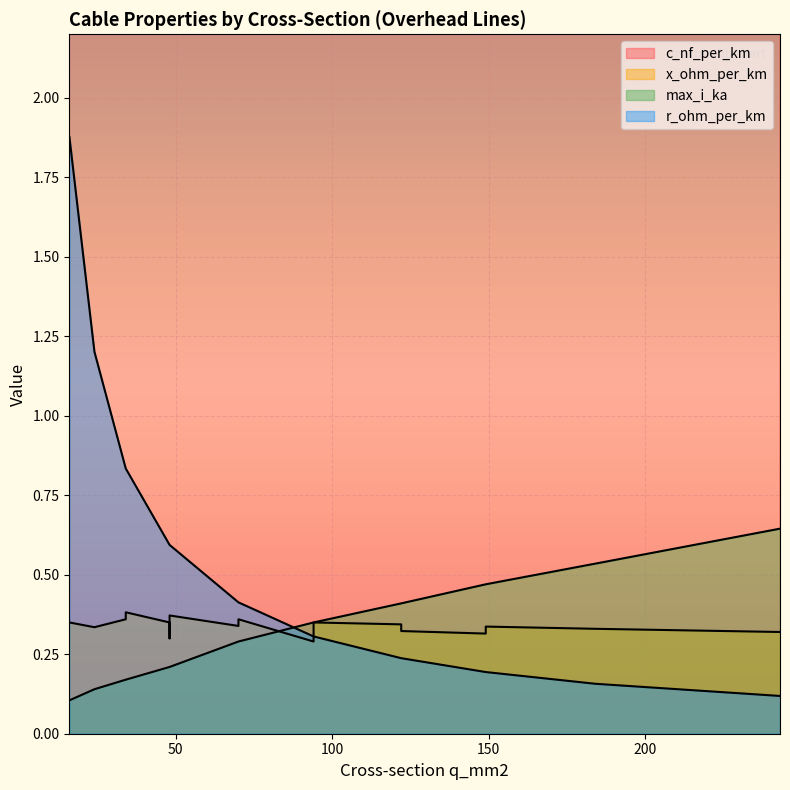

The value of c_nf_per_km at 149 is 10.5. True or false?

True